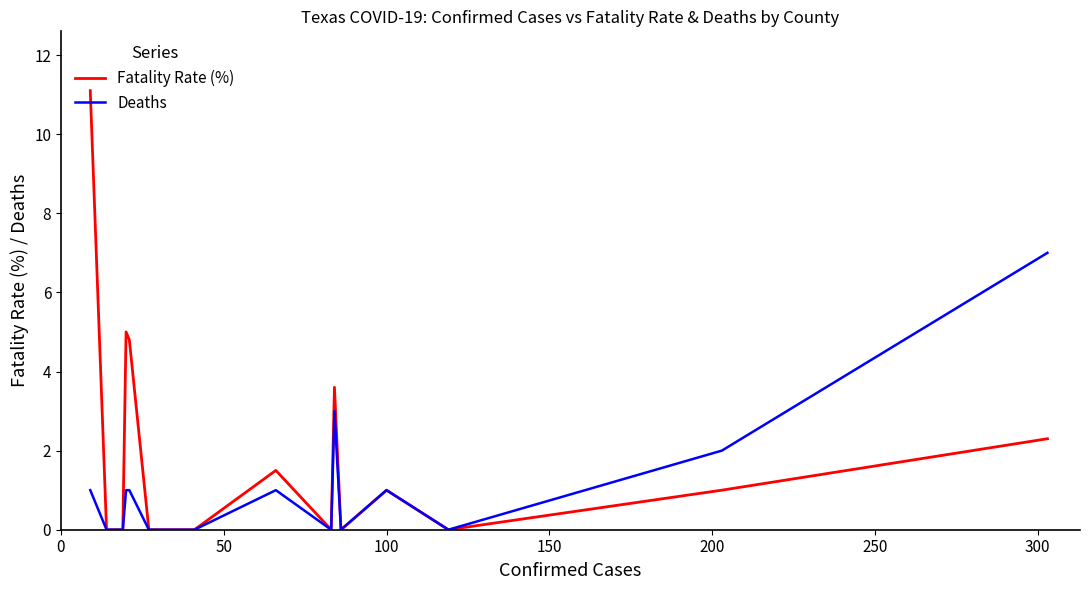

What is the difference between the second highest and second lowest values in the Deaths series?

3.0